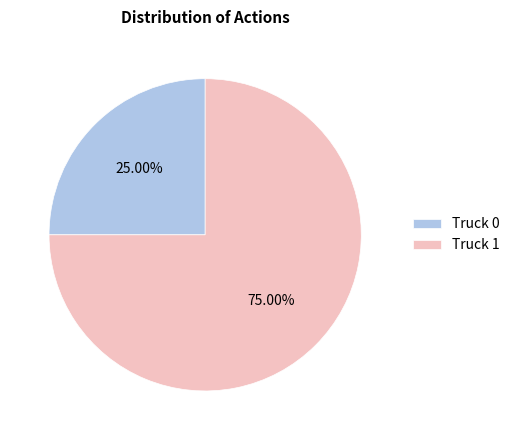

True or false: Truck 0 accounts for 36% of the total.

False